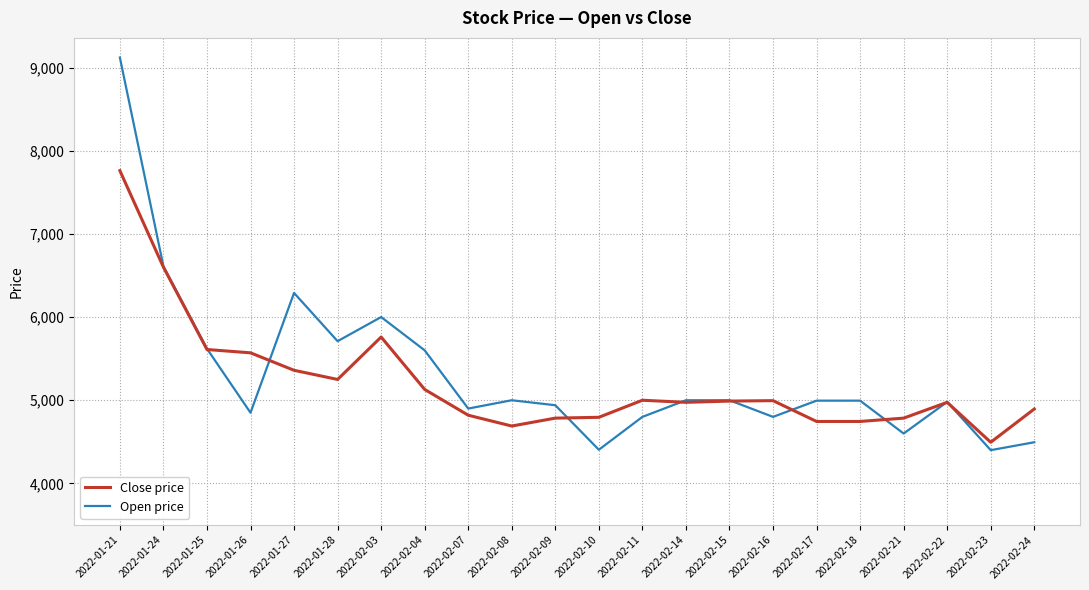

At which label does Close price first exceed 4990?

2022-01-21